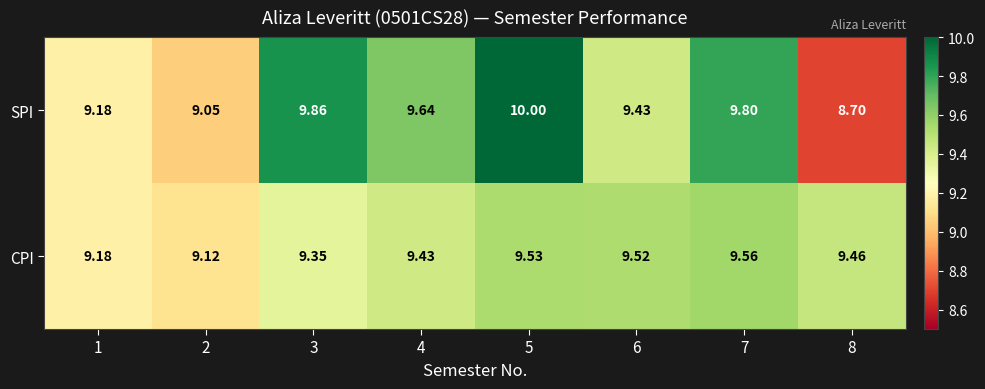

Which series has the largest range (max minus min)?

SPI